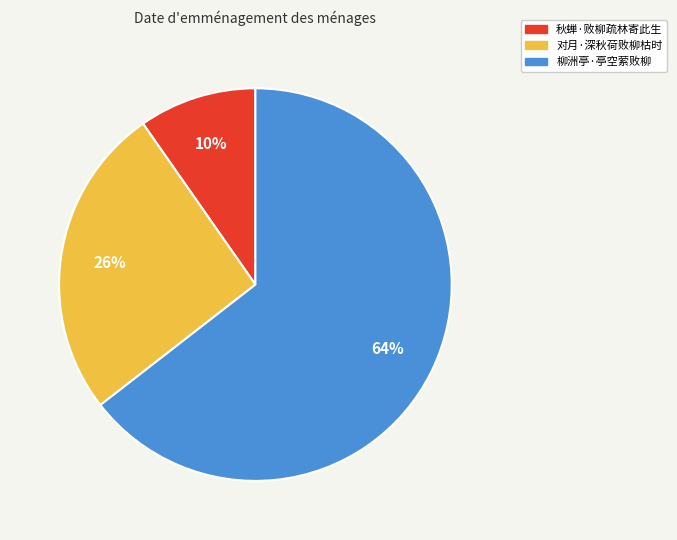

To the nearest percent, what percentage of the pie is 对月·深秋荷败柳枯时?

26%